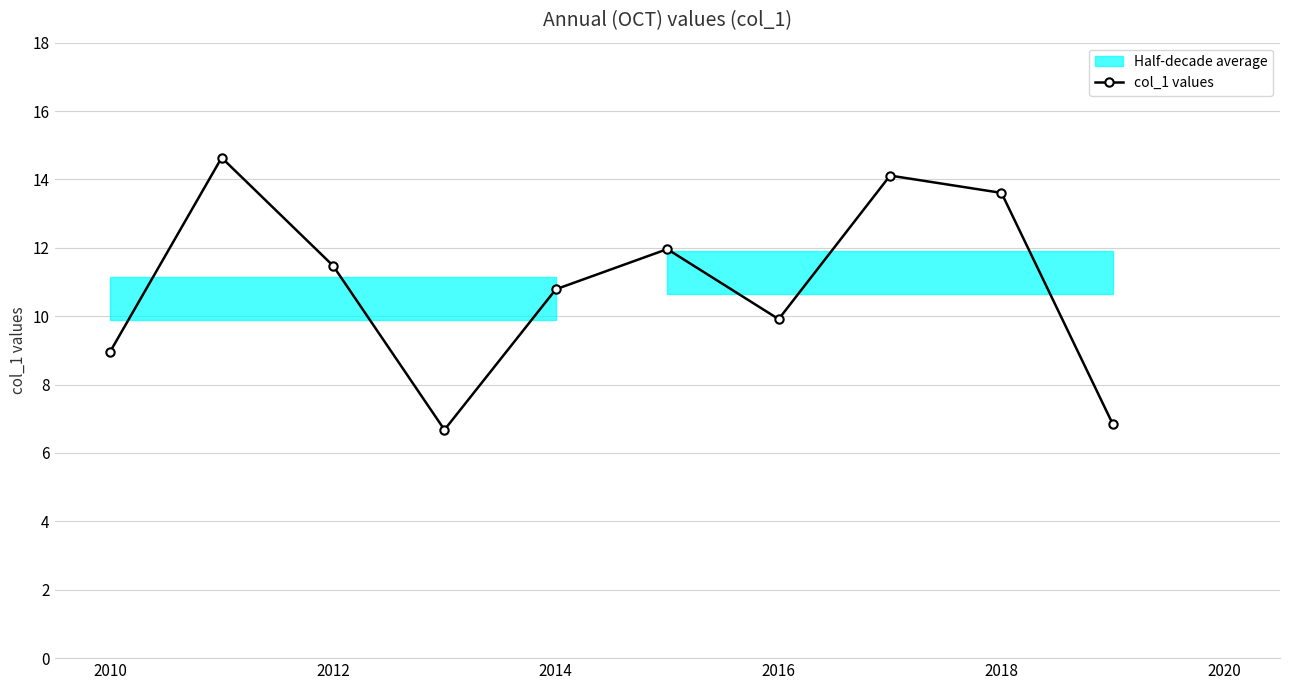

The col_1 values series shows 13.6 at 2018. True or false?

True